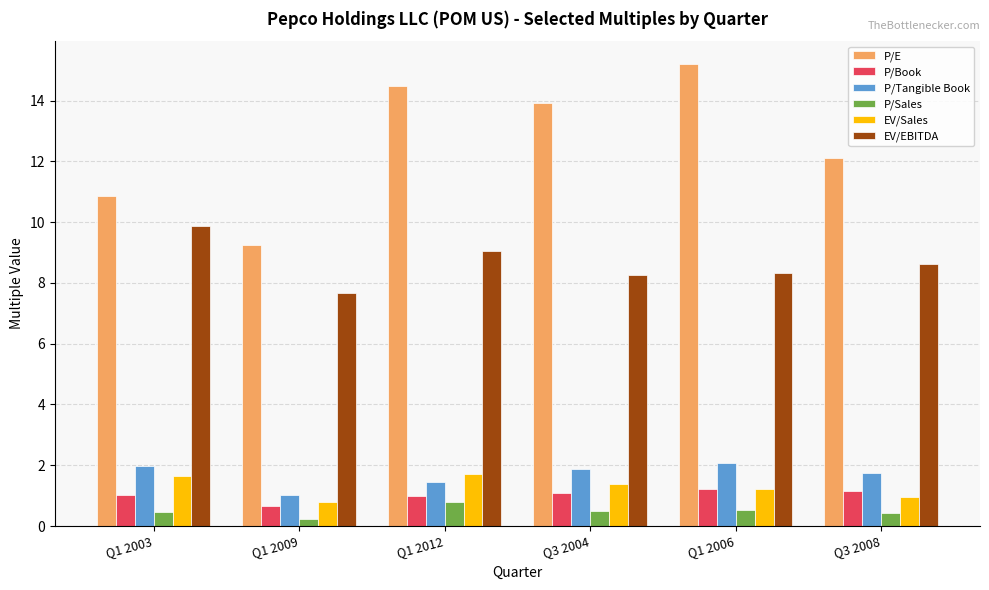

What is the sum of all EV/EBITDA values?

51.8